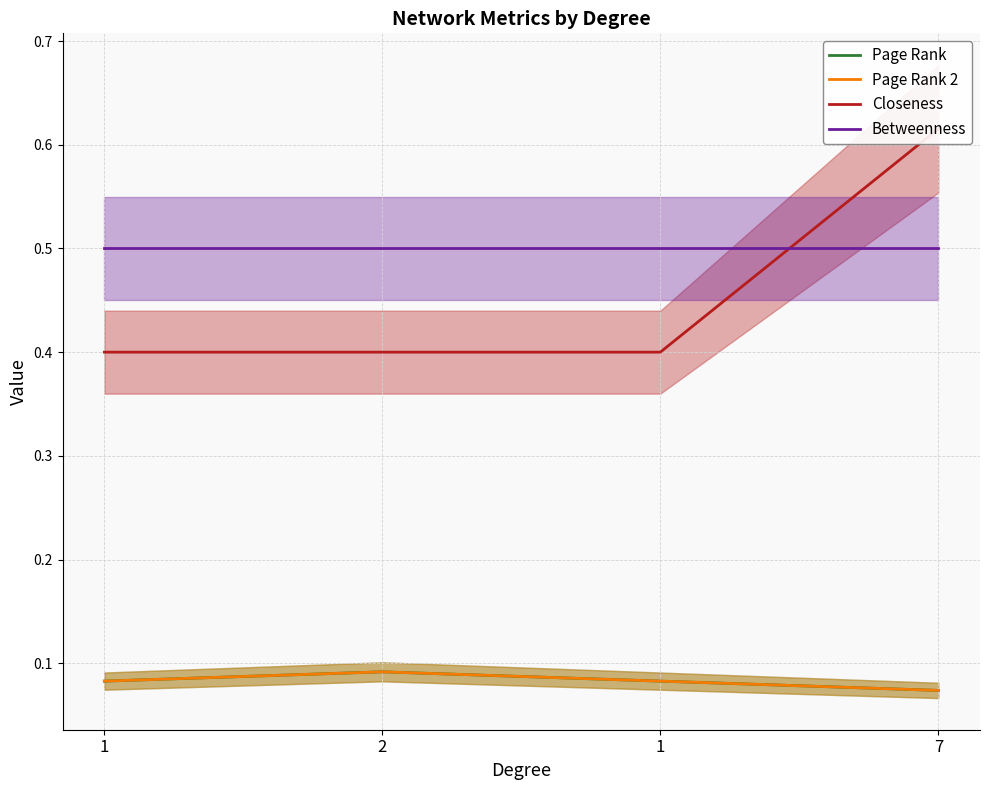

Which category has the lowest value across all series?

7